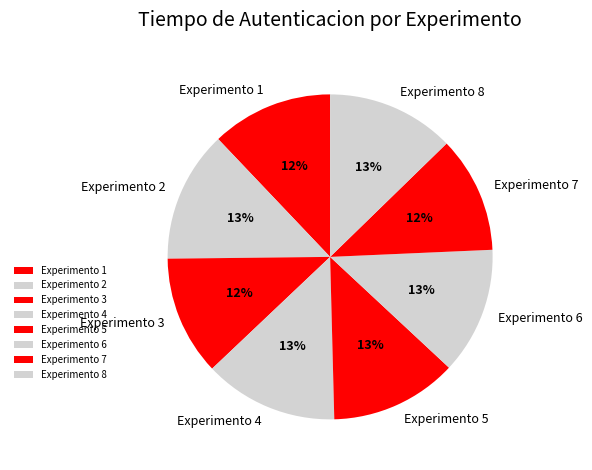

What is the ratio of the value at Experimento 8 to the value at Experimento 2?

1.0